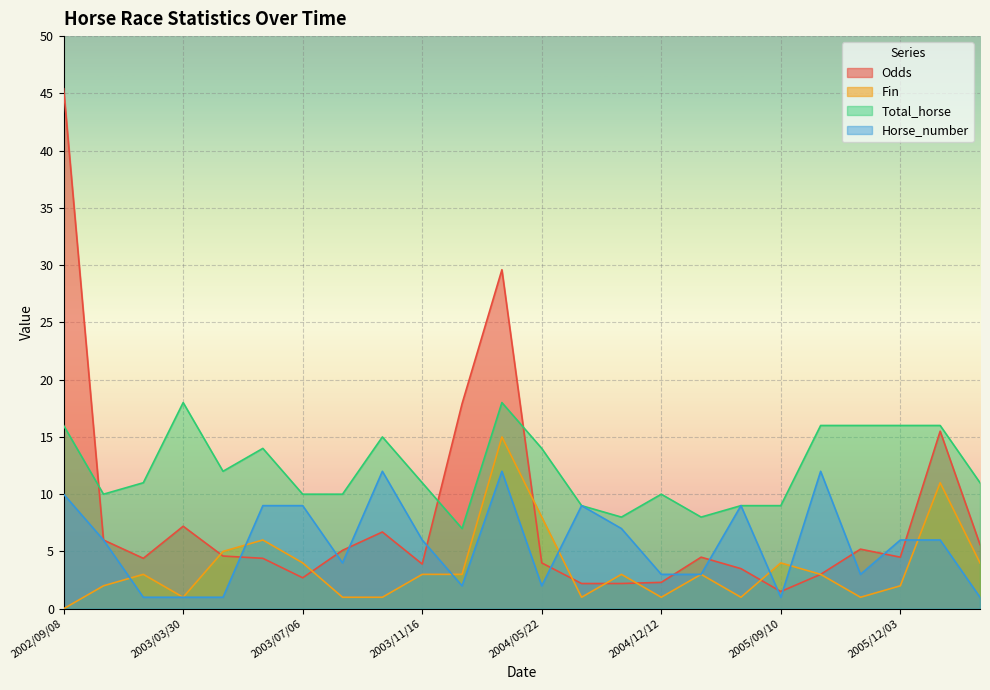

List the series in order of their overall mean, highest first.

Total_horse, Odds, Horse_number, Fin